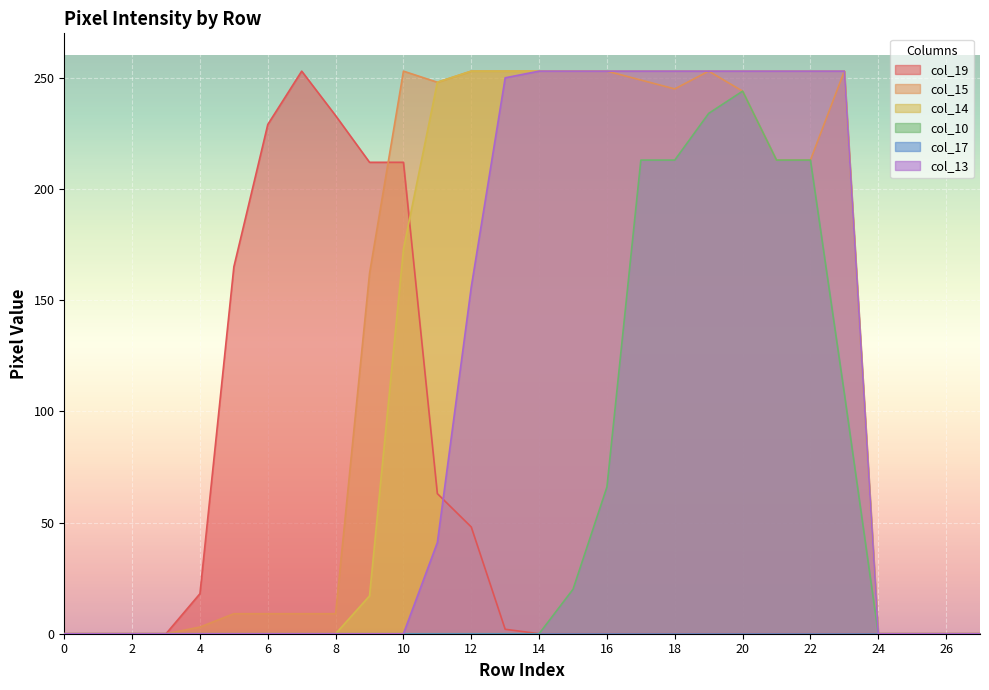

What is the highest value of the col_15 series?

253